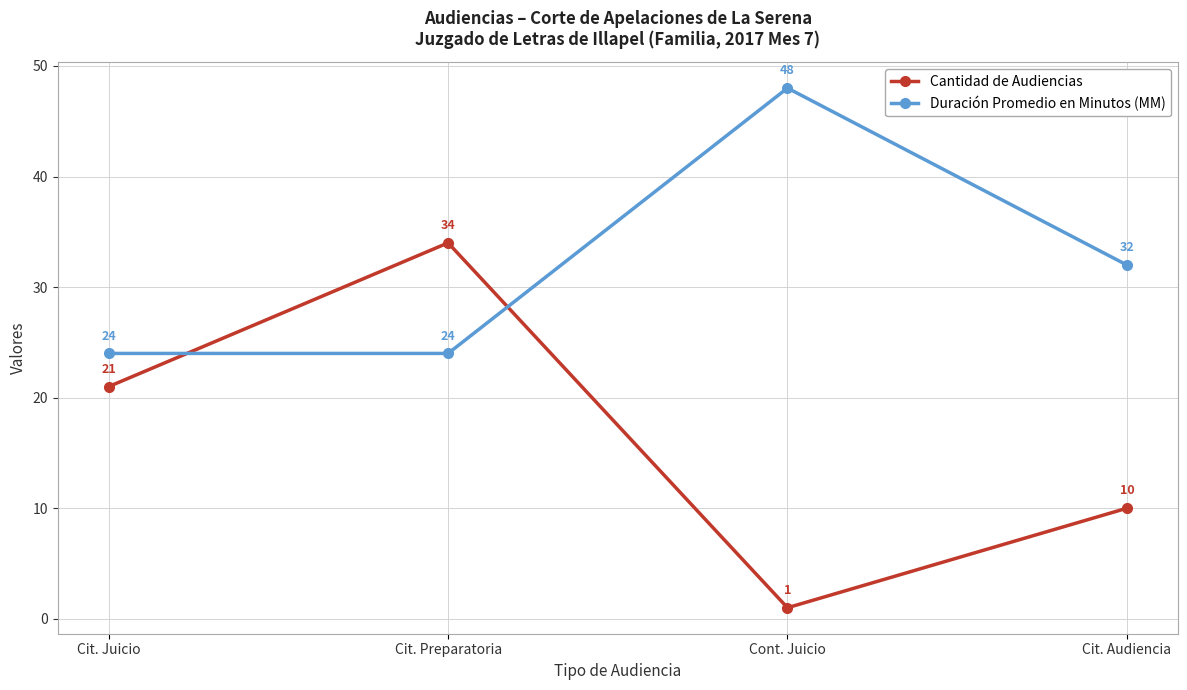

What are all the series names shown in the legend?

Cantidad de Audiencias, Duración Promedio en Minutos (MM)